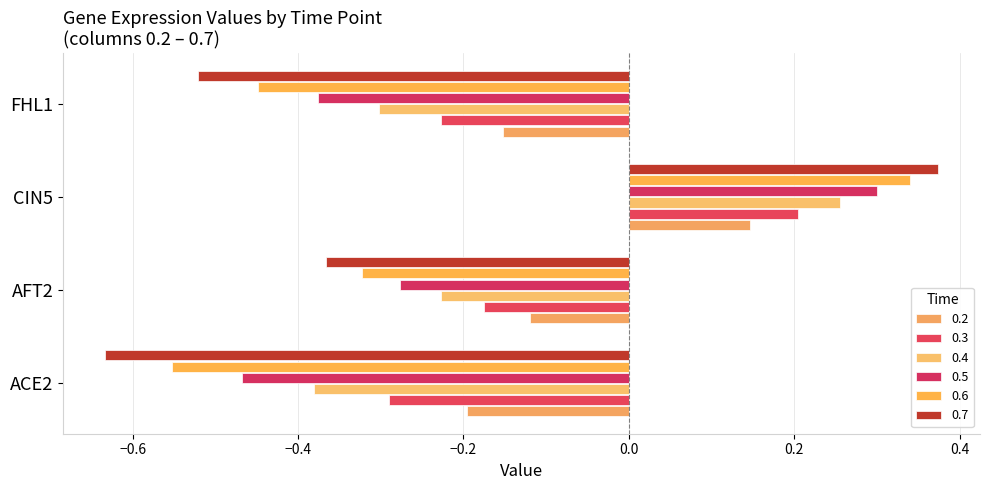

How many positive values does the 0.5 series have?

1